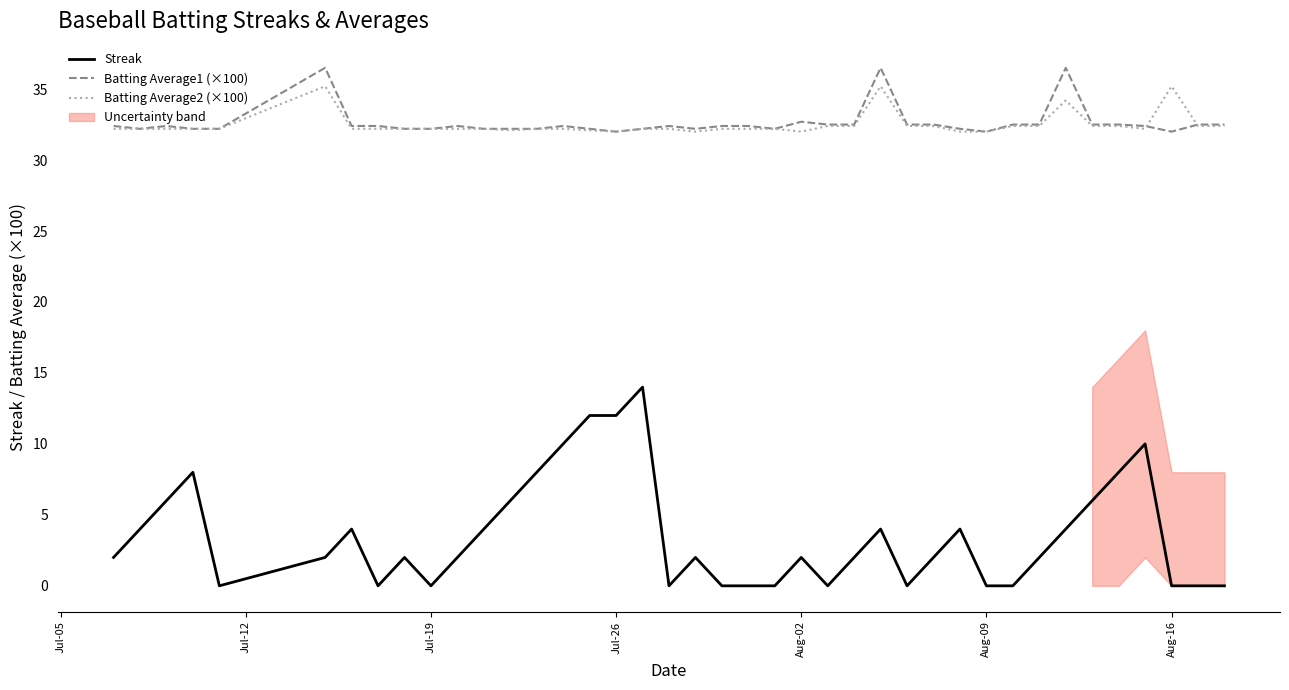

How many lines are shown in the chart?

3